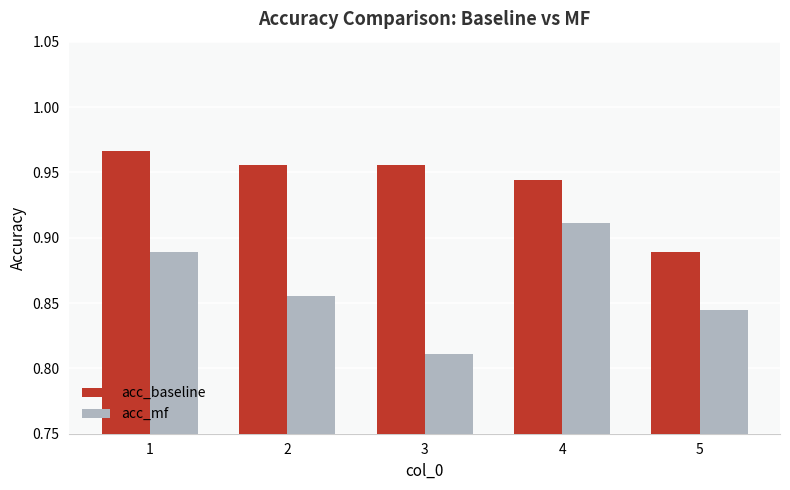

What are all the series names shown in the legend?

acc_baseline, acc_mf